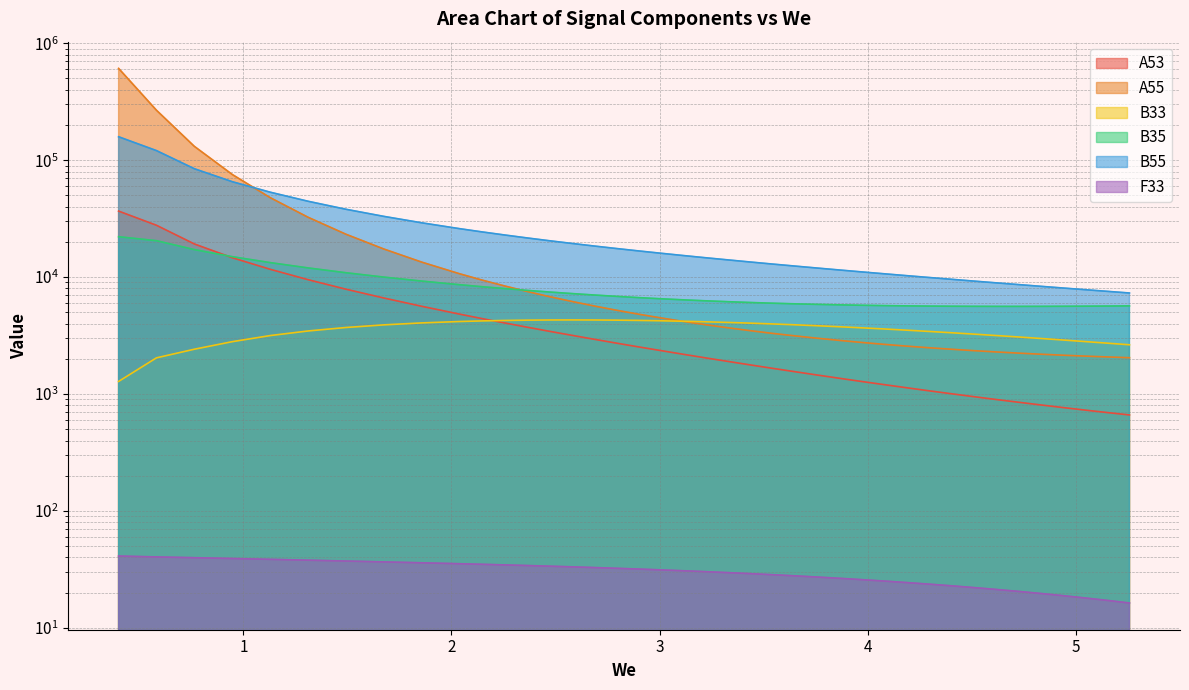

Reading left to right, list all the values displayed in this chart.

A53: 36684.0	27743.7	19204.7	14627.1	11655.5	9499.1	7874.9	6616.9	5620.7	4817.2	4414.6	4054.9	3732.5	3442.2	3179.9	2942.4	2726.7	2530.6	2351.8	2188.2	2038.2	1900.8	1774.8	1659.1	1552.2	1453.8	1363.3	1279.8	1203.0	1131.9	1066.3	1005.8	950.0	898.6	851.1	807.1	766.4	728.7	693.9	661.8
A55: 609782.7	267457.9	131365.4	75311.9	47778.8	32475.1	23250.4	17357.4	13411.6	10664.8	9429.5	8402.8	7542.0	6814.9	6197.6	5669.1	5214.0	4819.9	4477.0	4178.0	3916.5	3686.2	3482.6	3302.0	3142.9	3001.2	2874.6	2761.2	2659.5	2568.7	2488.2	2415.7	2350.3	2291.3	2237.9	2190.4	2147.8	2109.3	2074.8	2043.5
B33: 1281.0	2038.3	2415.4	2804.0	3161.4	3460.3	3705.5	3902.8	4056.2	4169.4	4218.7	4256.0	4281.8	4296.7	4301.5	4296.6	4282.6	4260.0	4229.5	4191.5	4146.5	4095.2	4038.0	3975.4	3908.0	3836.3	3760.8	3682.0	3600.4	3516.4	3430.6	3343.2	3254.8	3165.8	3076.4	2987.1	2898.1	2809.8	2722.4	2636.1
B35: 22142.1	20481.2	17179.2	14945.8	13298.2	11978.4	10893.3	9993.8	9240.2	8603.0	8274.3	7975.4	7703.5	7456.1	7232.1	7028.6	6843.9	6676.6	6525.2	6389.5	6268.4	6160.2	6063.9	5978.8	5905.4	5841.8	5787.2	5741.0	5702.7	5672.2	5649.2	5632.5	5621.4	5615.6	5614.5	5618.3	5626.4	5638.0	5652.8	5670.5
B55: 158634.7	120749.5	84532.8	65401.8	53221.2	44514.3	38024.2	33039.3	29108.8	25940.8	24350.0	22924.8	21641.1	20478.8	19421.6	18455.6	17569.1	16752.5	15997.5	15297.0	14644.9	14036.0	13466.0	12930.9	12427.3	11952.4	11503.7	11078.8	10675.8	10293.1	9929.0	9582.2	9251.6	8936.0	8634.5	8346.1	8070.2	7805.9	7552.7	7309.9
F33: 41.1	40.4	39.8	39.1	38.5	37.9	37.2	36.6	36.0	35.3	34.9	34.5	34.1	33.7	33.2	32.8	32.3	31.8	31.3	30.8	30.2	29.7	29.1	28.5	27.8	27.2	26.5	25.8	25.1	24.4	23.6	22.9	22.1	21.3	20.5	19.7	18.8	18.0	17.2	16.3